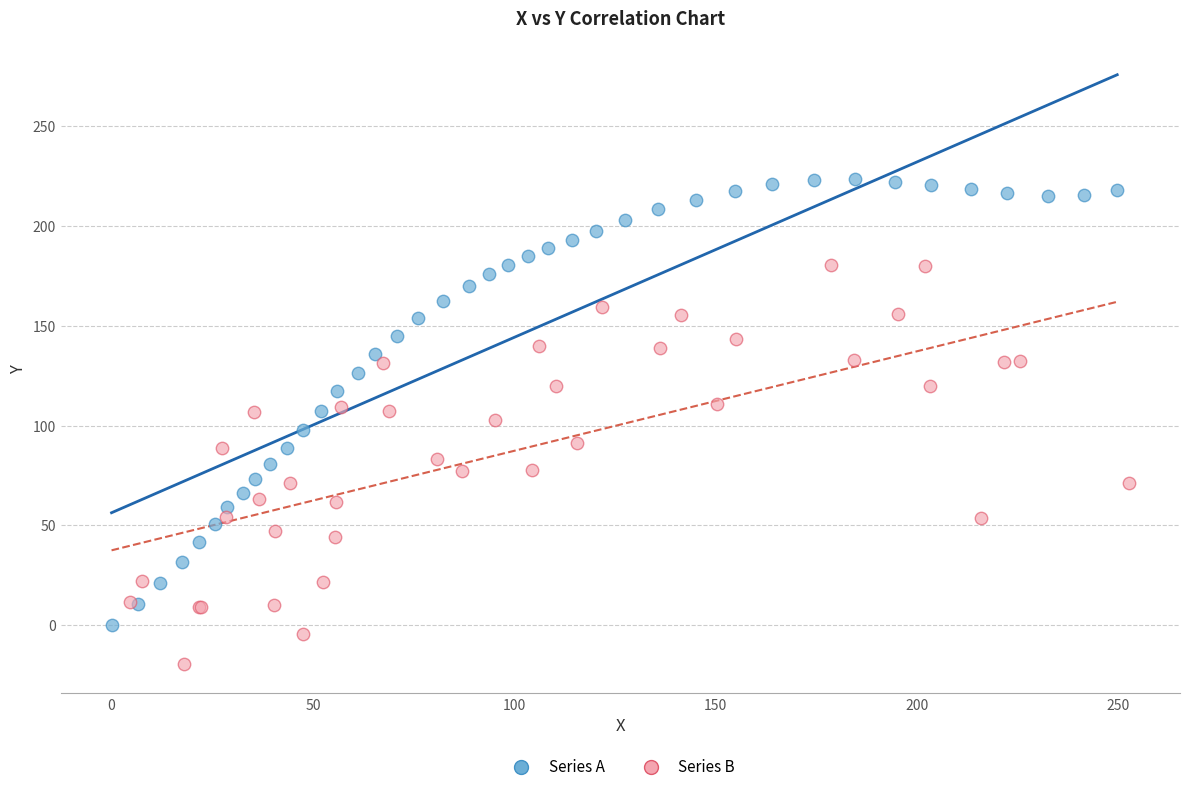

Which series has the largest Y range (max minus min)?

Series A